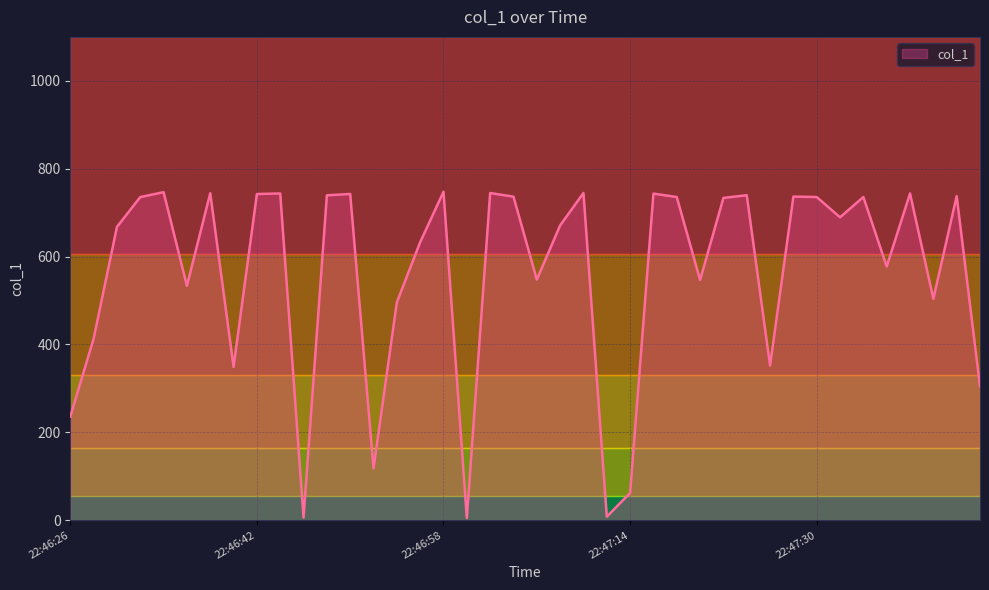

What is the maximum value shown in the chart?

747.5